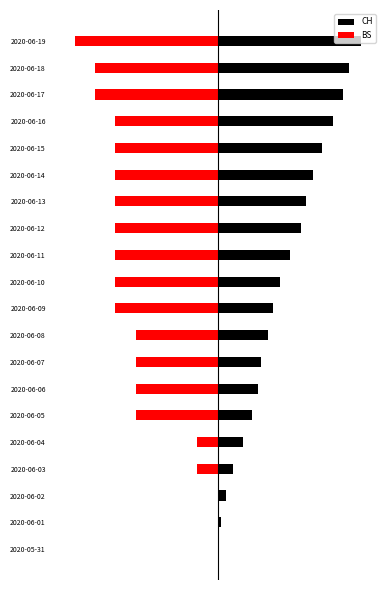

Does the chart contain any negative values?

Yes